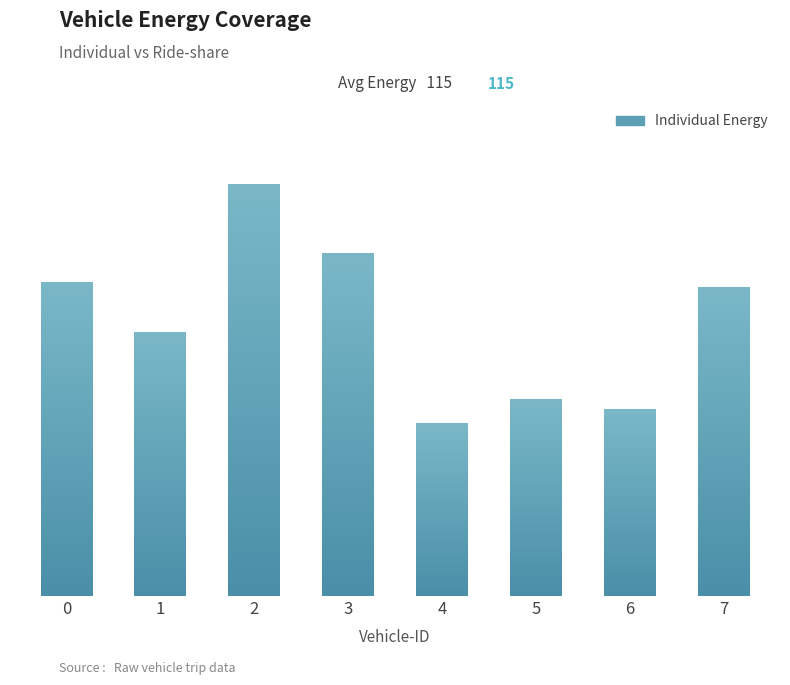

What is the value of the 8th bar from the left?

129